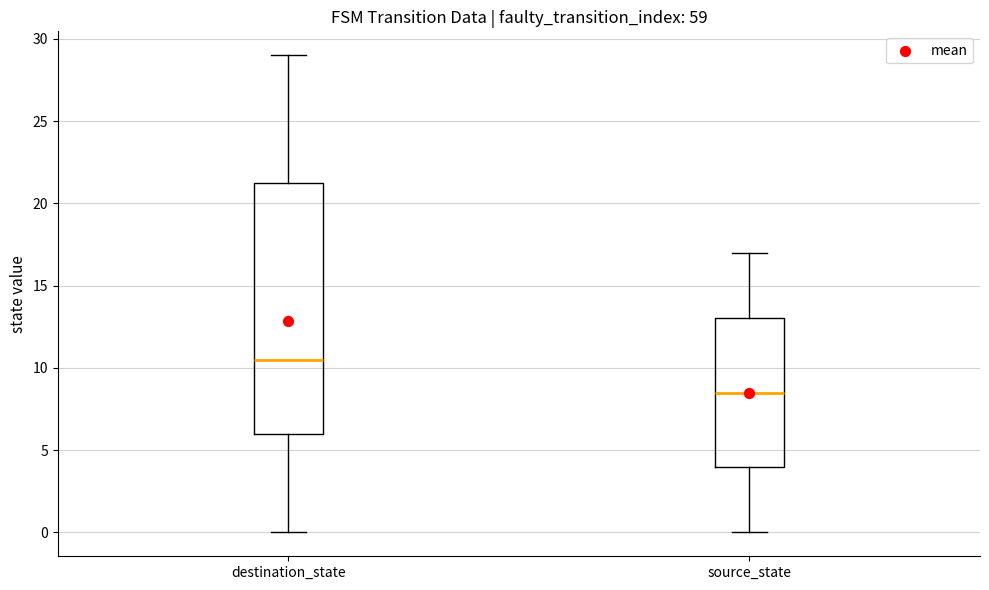

Comparing the boxes themselves (not the whiskers), which one is the tallest?

destination_state